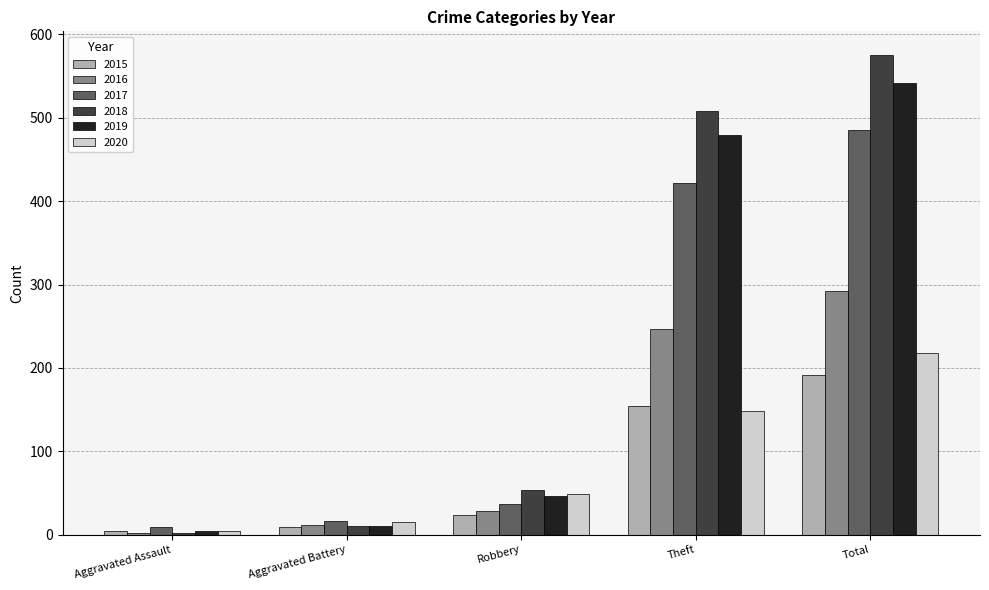

What is the highest value of the 2016 series?

292